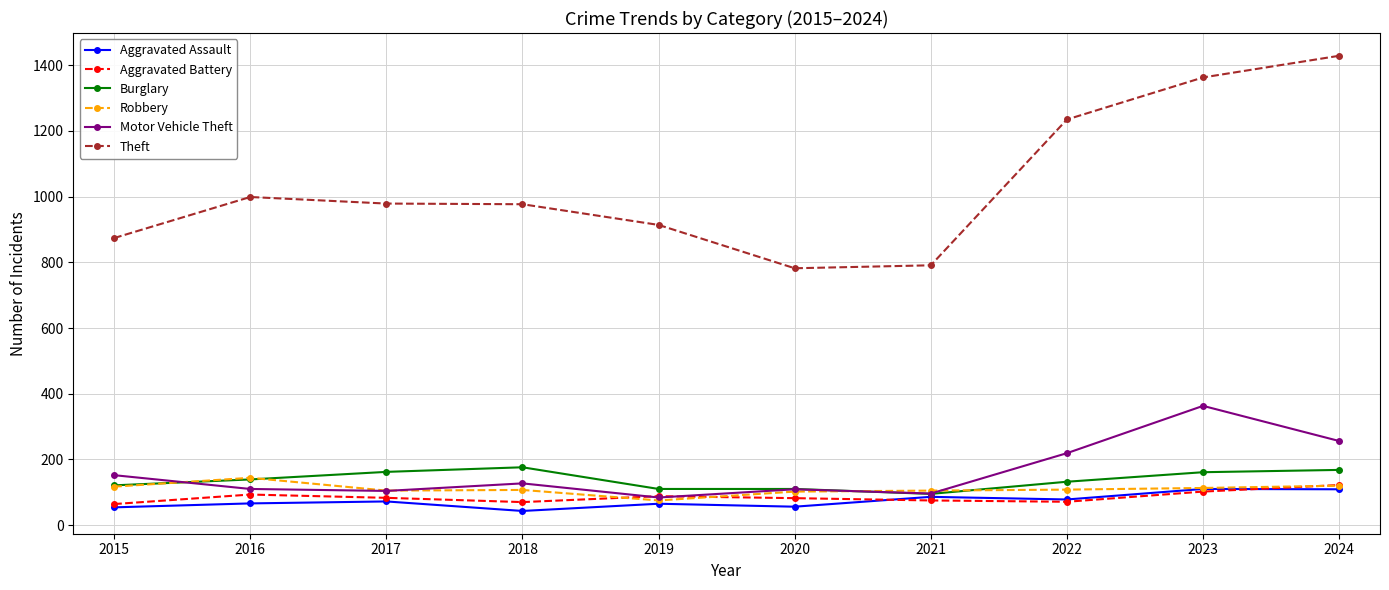

What is the highest value of the Burglary series?

176